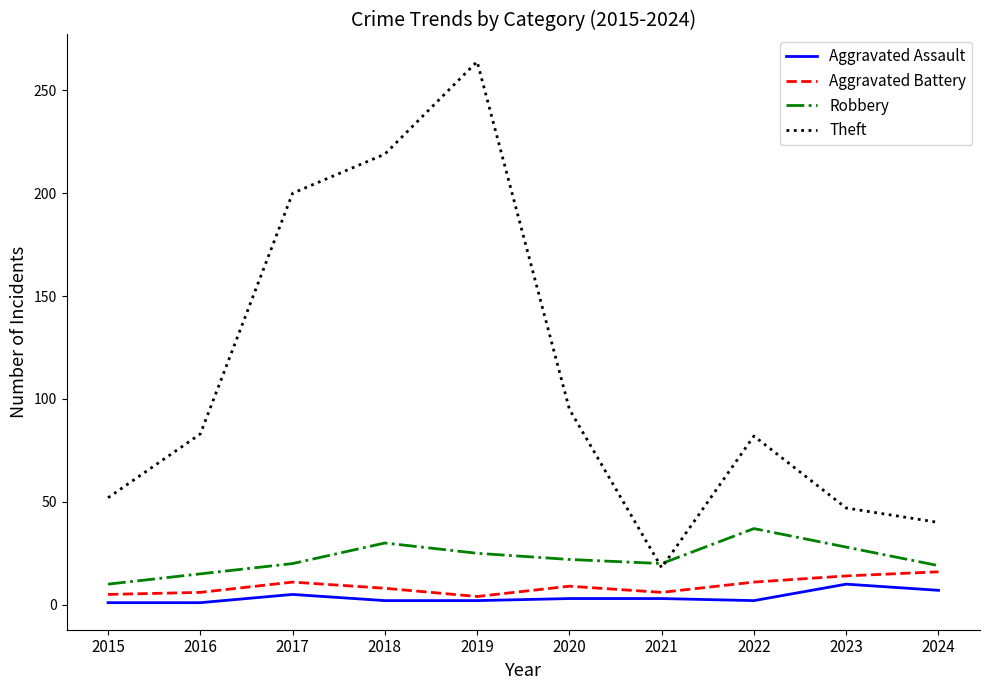

Read the Aggravated Assault value at 2023.

10